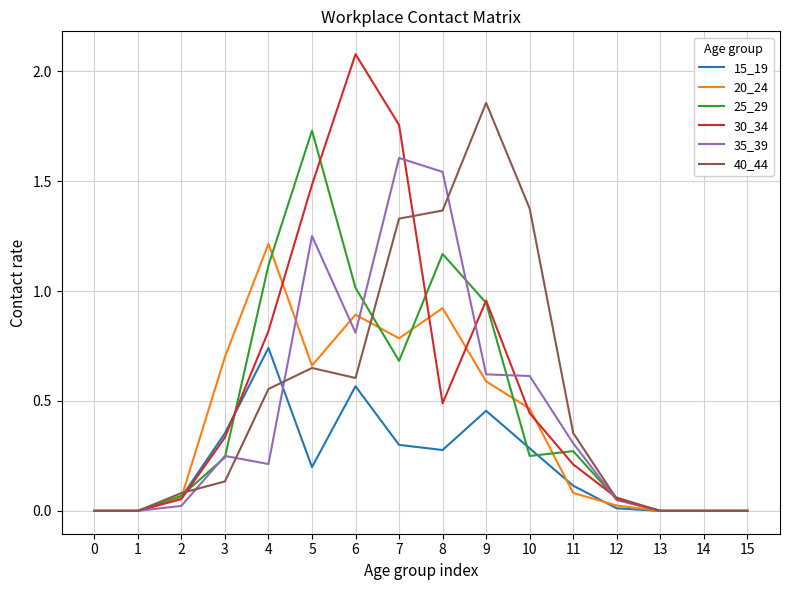

What is the sum of all 25_29 values?

7.5